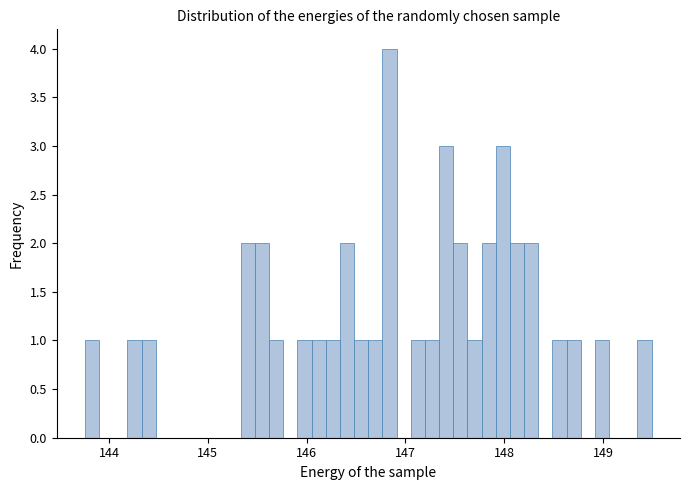

Read against the x-axis, roughly where is the centre of the tallest bar?

146.8